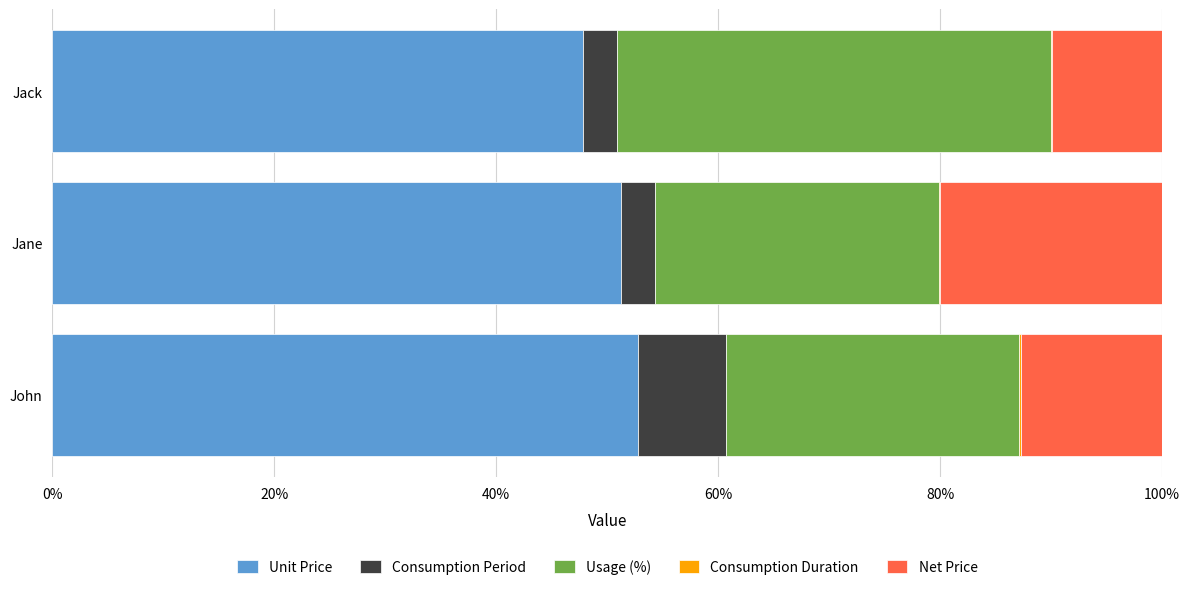

What is the maximum value for Unit Price?

52.8